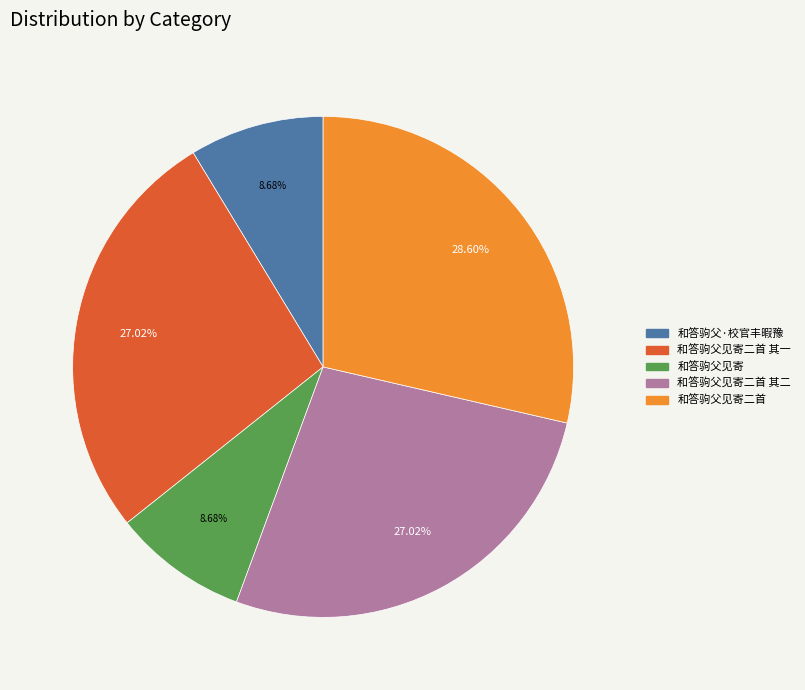

Does any single category account for the majority?

No